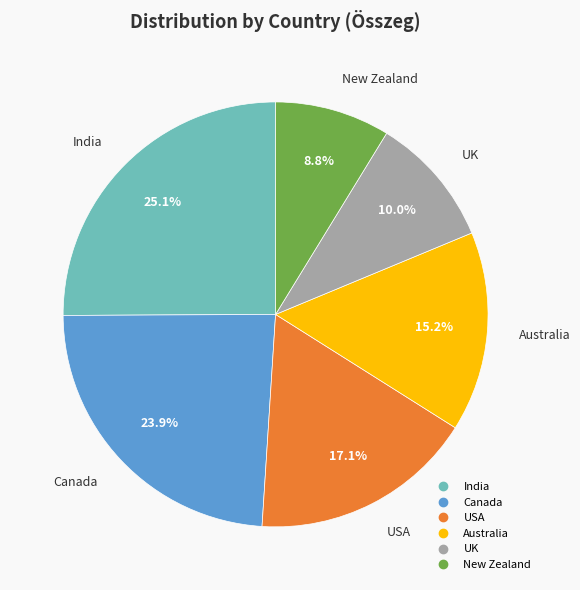

Does Australia account for over 50% of the chart?

No